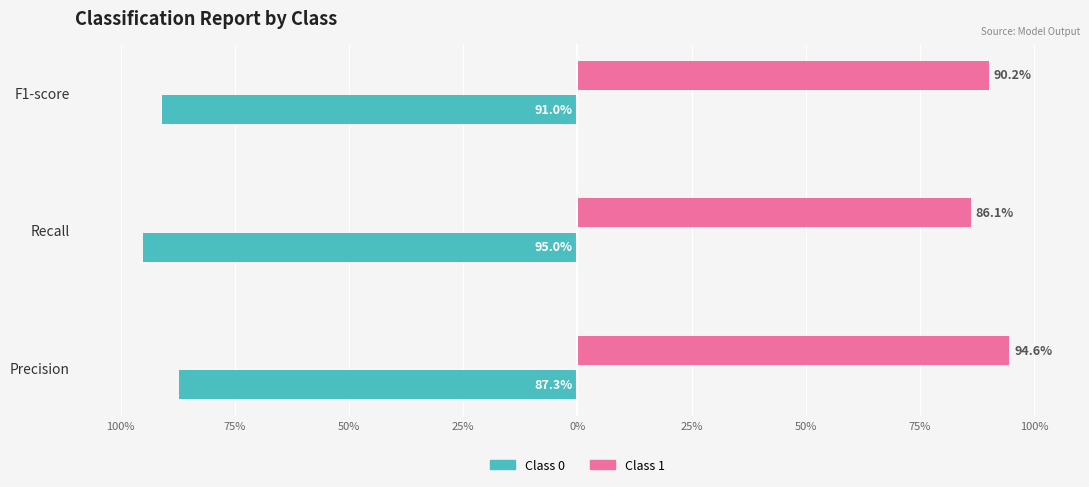

What are all the series names shown in the legend?

Class 0, Class 1